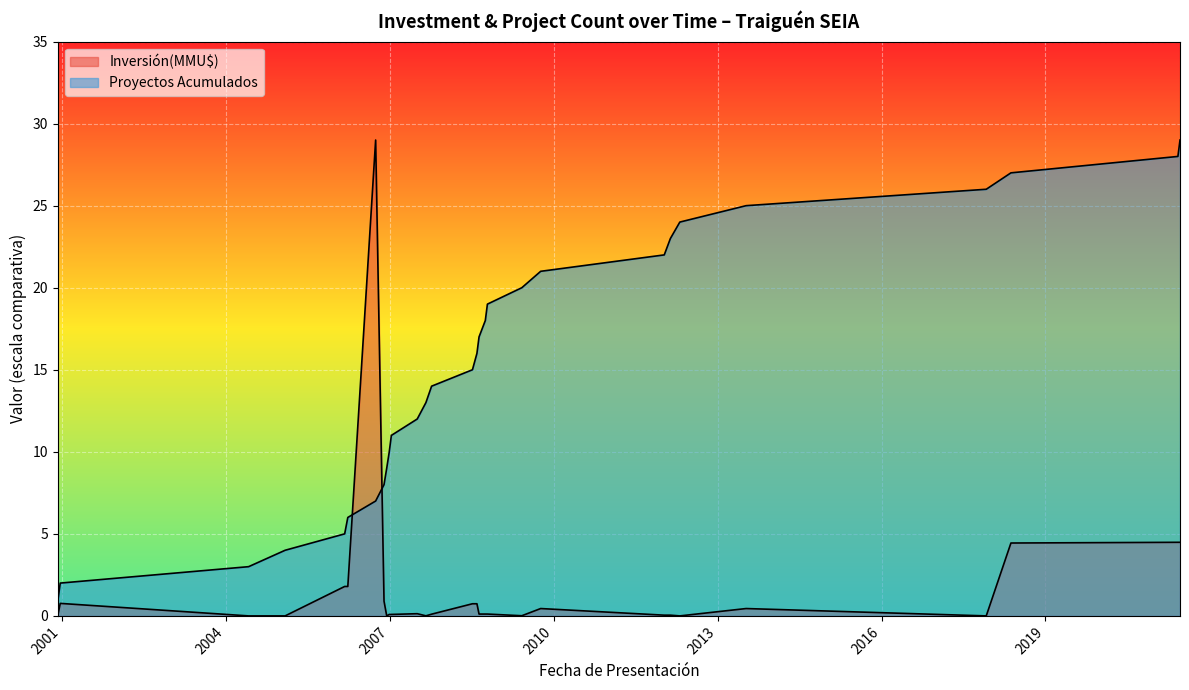

What is the difference between the values at 2006-11 and 2000-12?

4